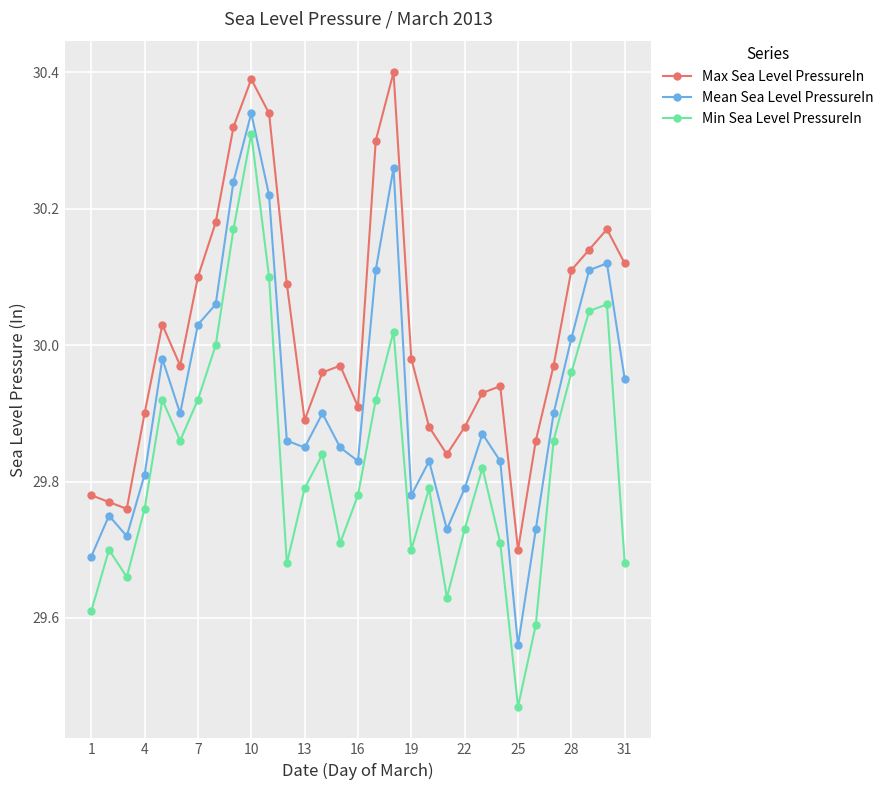

Which series has the largest total across all categories?

Max Sea Level PressureIn